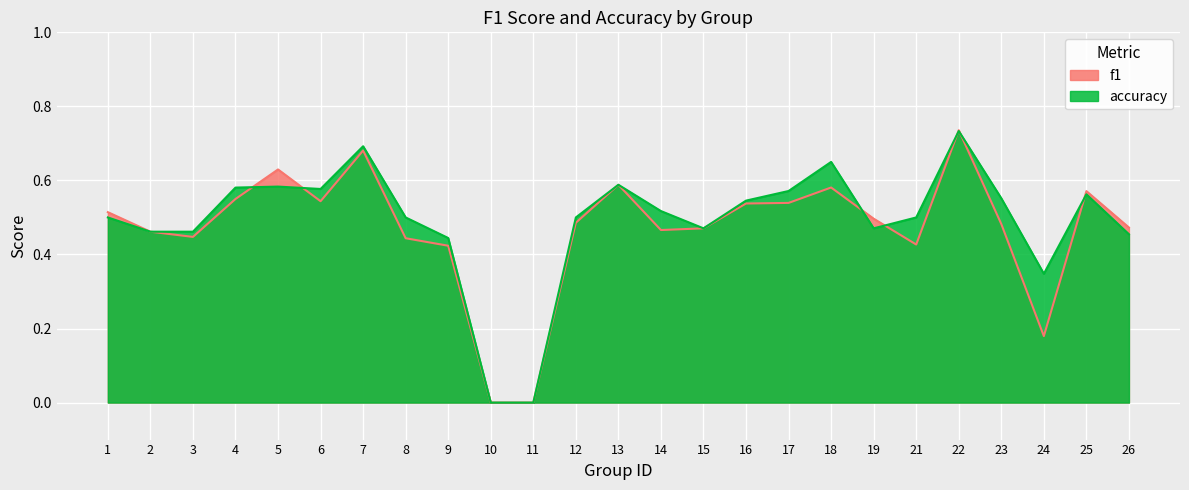

Which series has the largest total across all categories?

accuracy